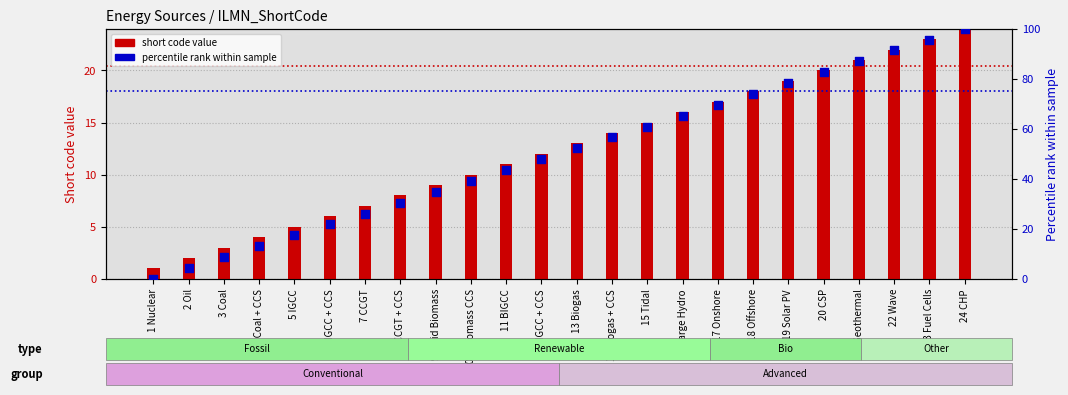

Which series has the largest total across all categories?

percentile rank